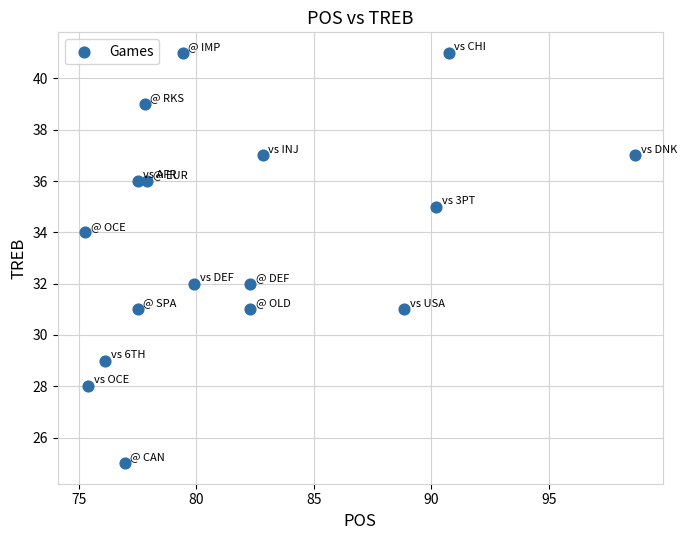

What is the range of Y values (max minus min)?

16